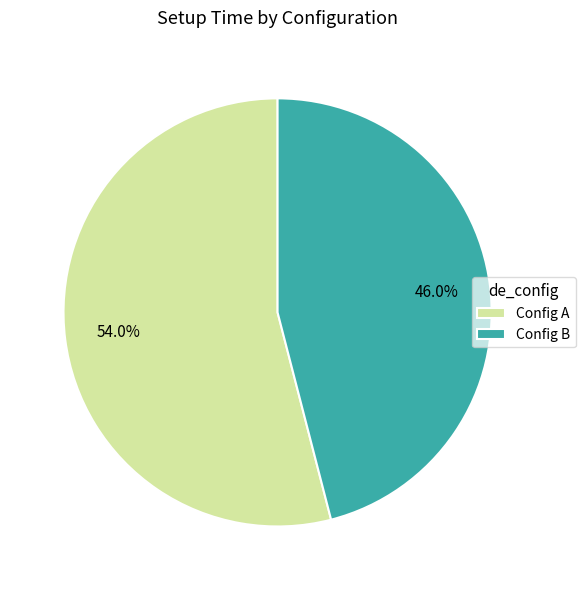

Rank the categories by value from lowest to highest.

Config B, Config A